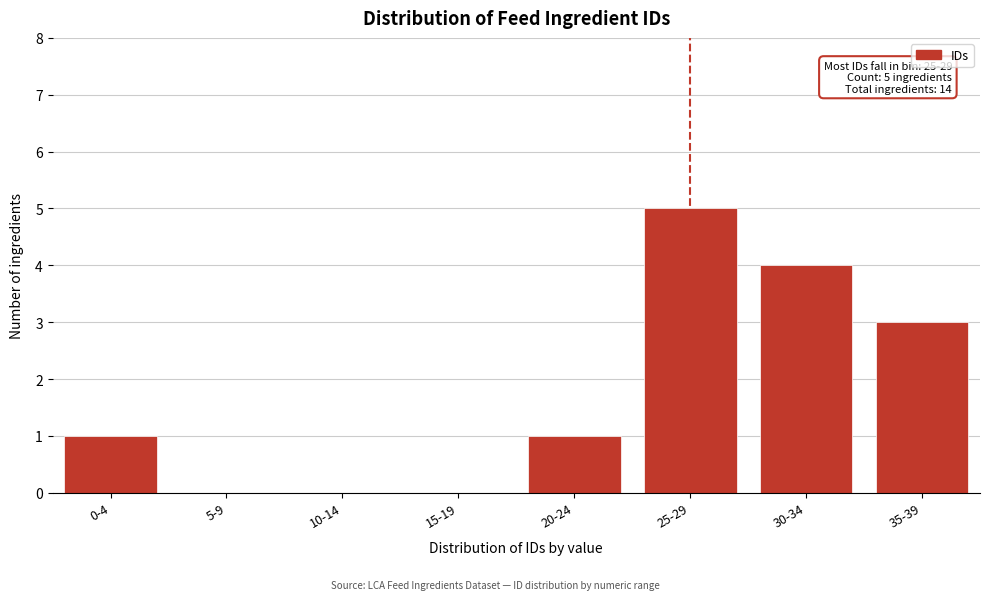

Reading right to left, transcribe all the data shown in this chart.

35-39=3	30-34=4	25-29=5	20-24=1	15-19=0	10-14=0	5-9=0	0-4=1